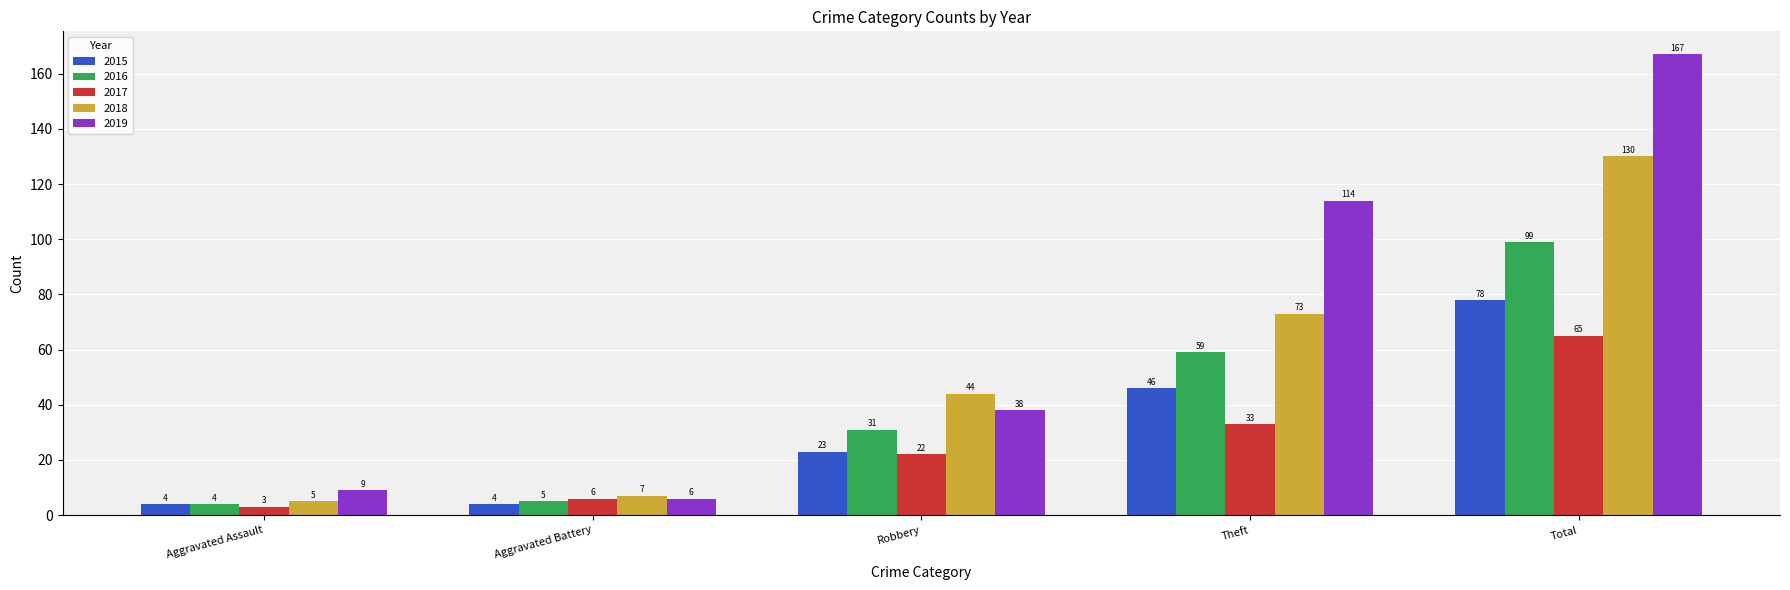

Is it true that 2015 equals 4 at Aggravated Assault?

True